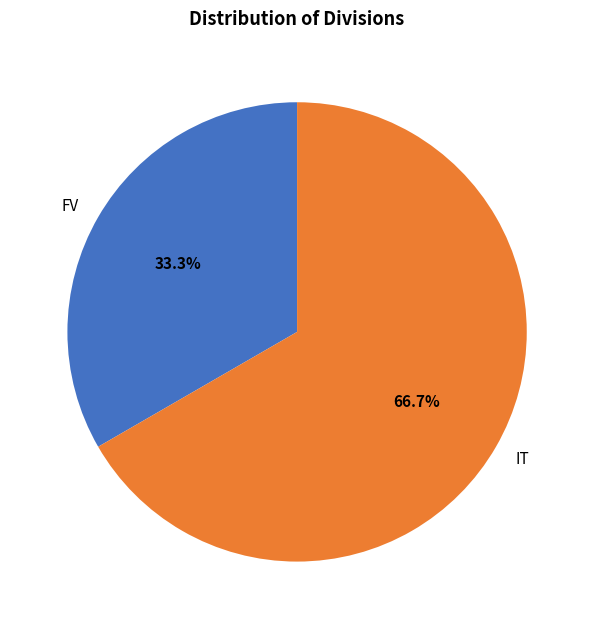

What percentage is the IT slice, to the nearest percent?

67%